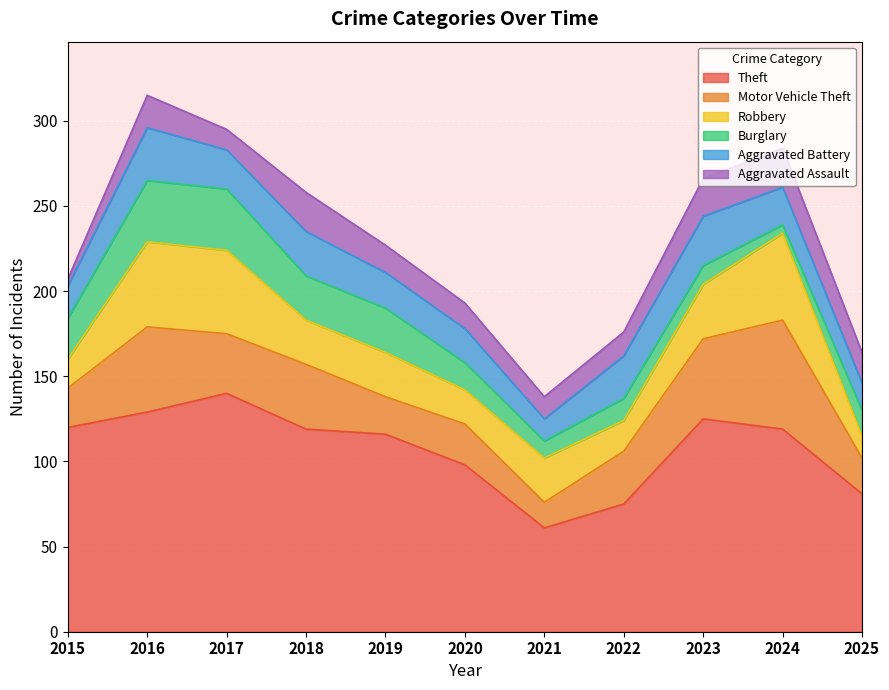

Between 2022 and 2024, which is larger?

2024